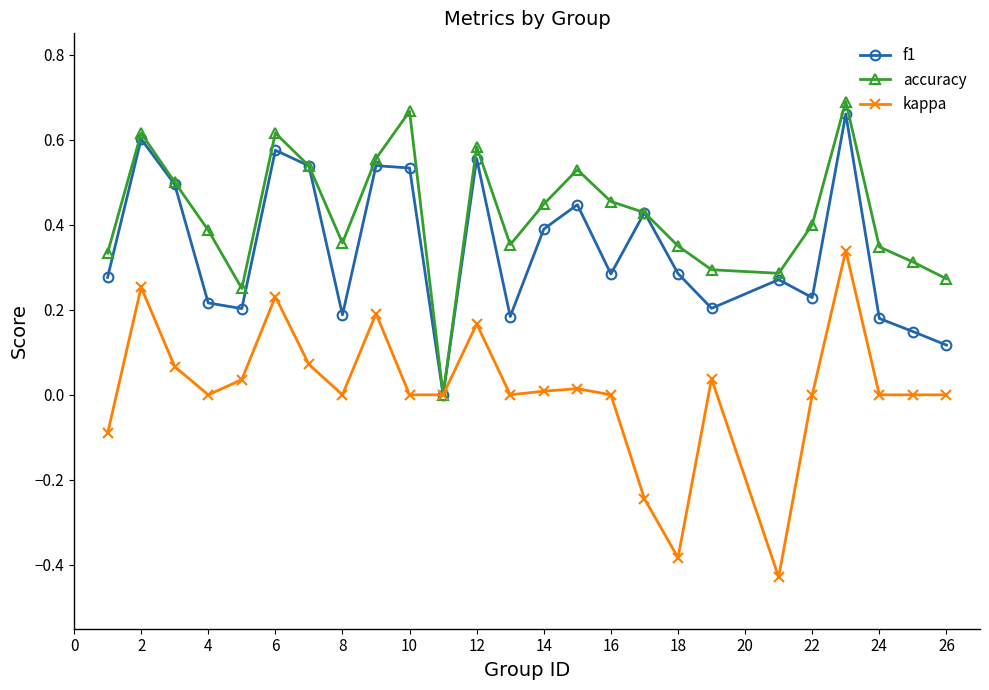

Rank the series by their average value, from lowest to highest.

kappa, f1, accuracy